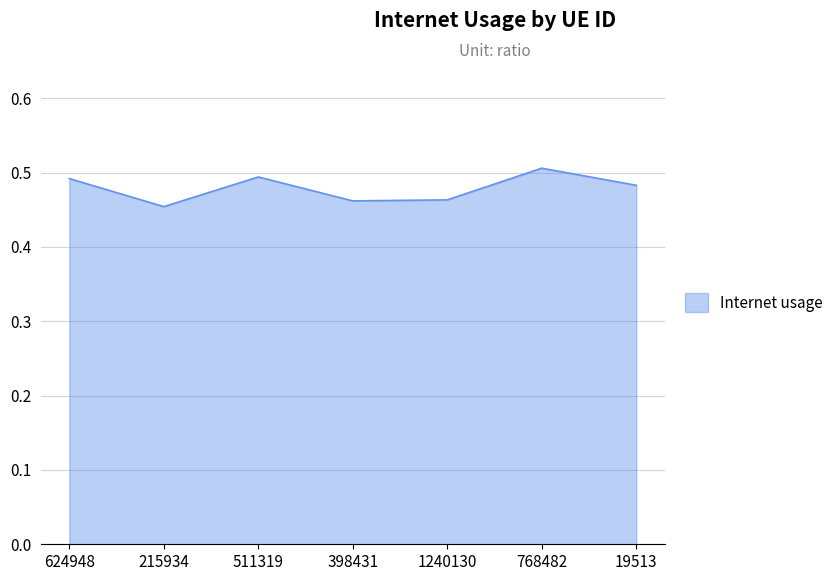

Count the values in the range 0 to 1.

7